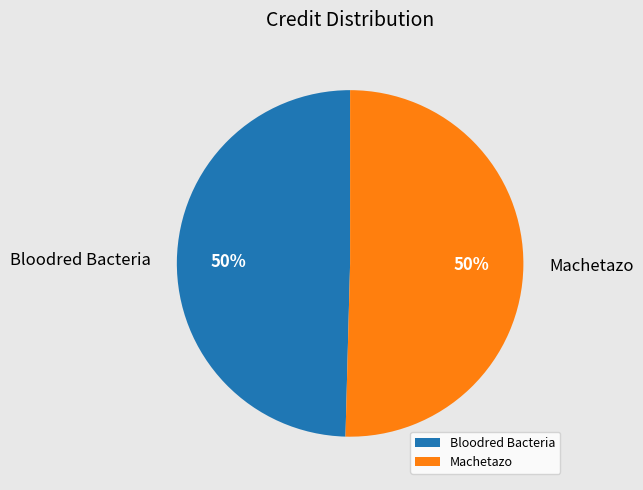

Combined, do Bloodred Bacteria and Machetazo account for over 50%?

Yes